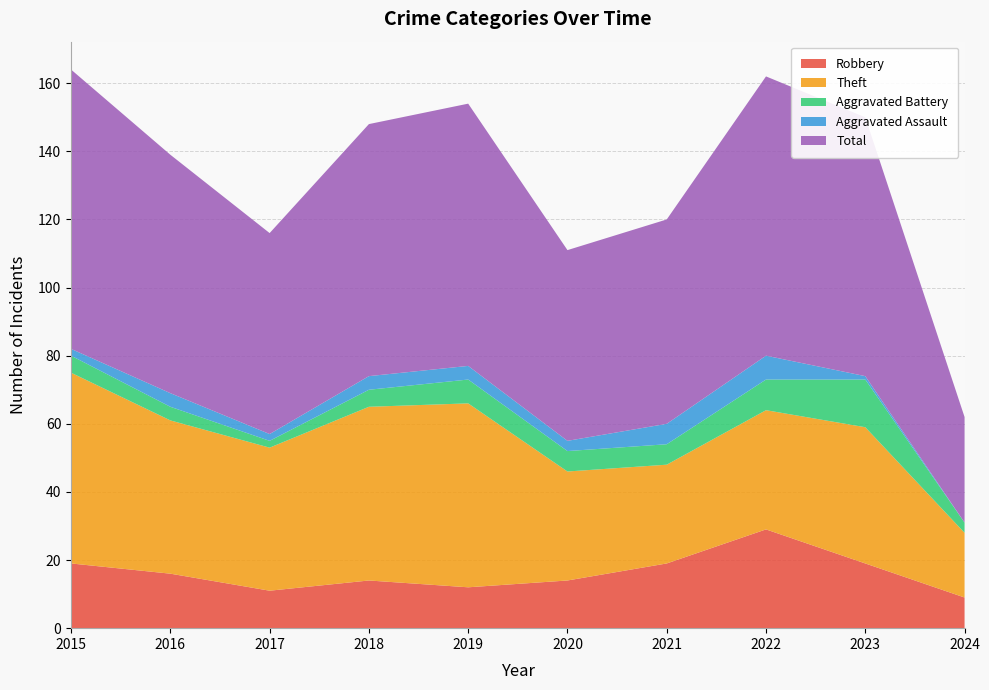

Reading left to right, extract all data points from this chart.

Robbery: 2015=19	2016=16	2017=11	2018=14	2019=12	2020=14	2021=19	2022=29	2023=19	2024=9
Theft: 2015=56	2016=45	2017=42	2018=51	2019=54	2020=32	2021=29	2022=35	2023=40	2024=19
Aggravated Battery: 2015=5	2016=4	2017=2	2018=5	2019=7	2020=6	2021=6	2022=9	2023=14	2024=3
Aggravated Assault: 2015=2	2016=4	2017=2	2018=4	2019=4	2020=3	2021=6	2022=7	2023=1	2024=0
Total: 2015=82	2016=70	2017=59	2018=74	2019=77	2020=56	2021=60	2022=82	2023=76	2024=31